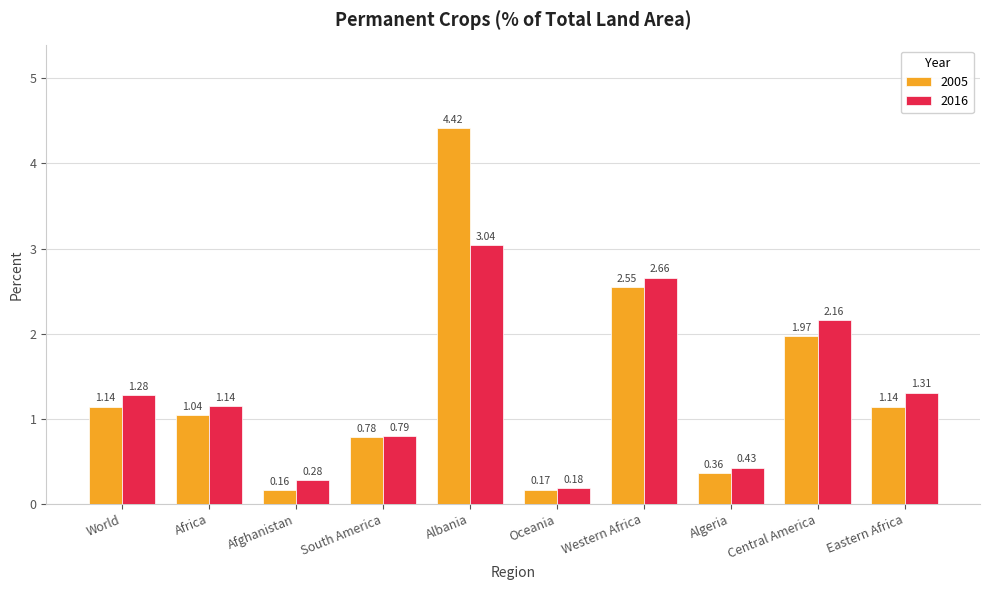

What are all the series names shown in the legend?

2005, 2016